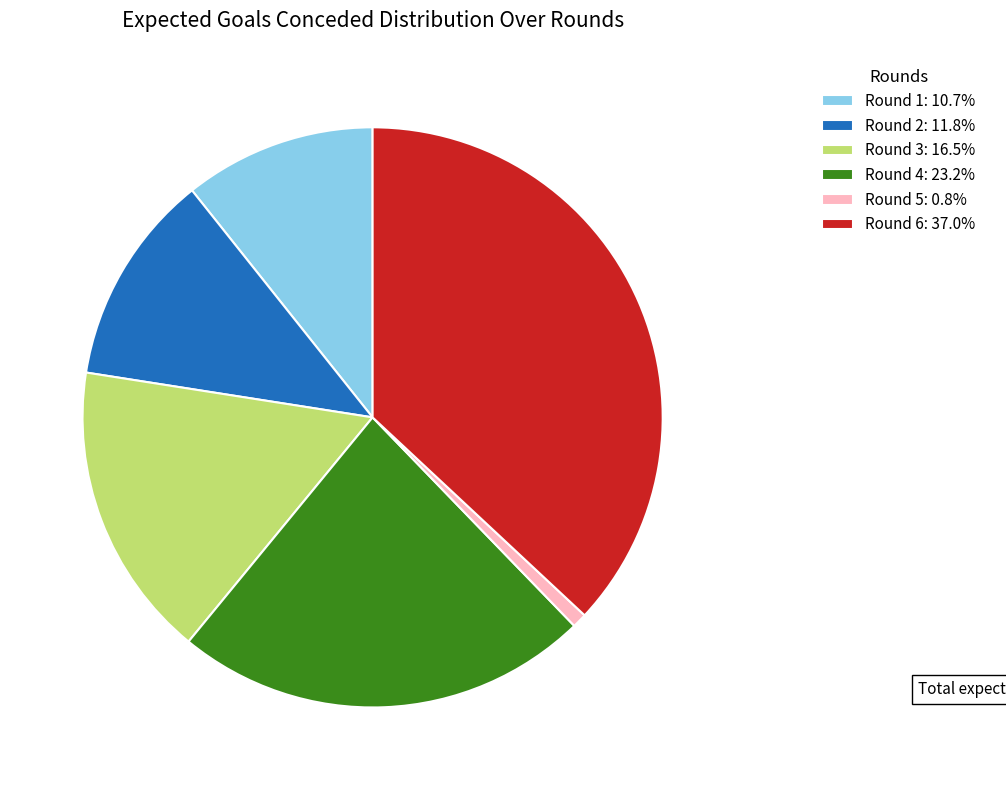

Combined, do Round 1: 10.7% and Round 6: 37.0% account for over 50%?

No